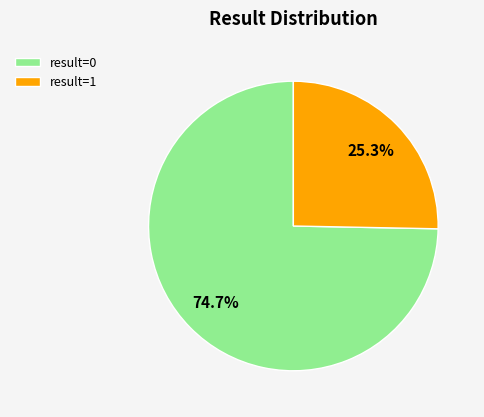

How many slices are in this pie chart?

2